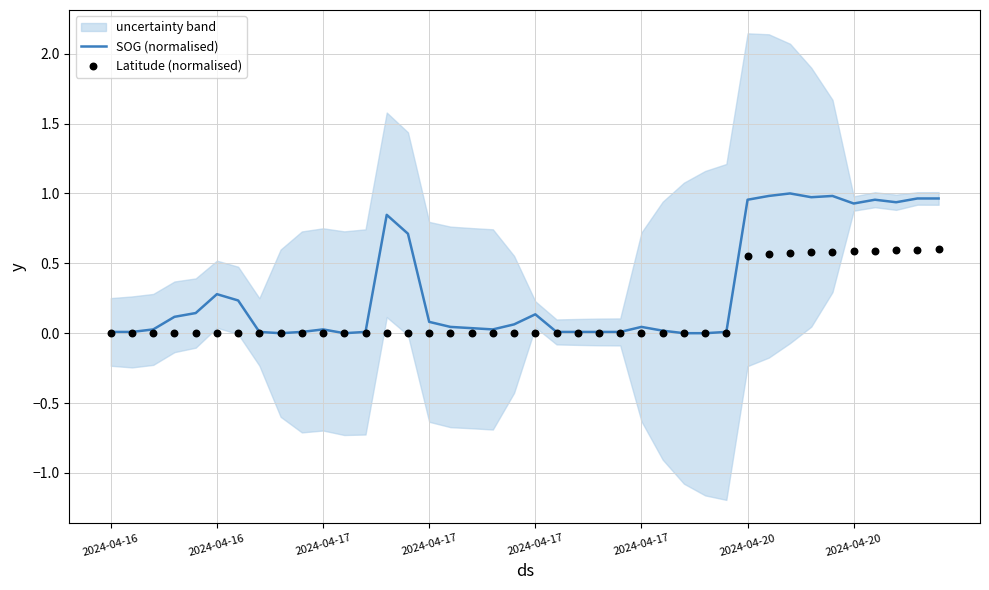

Is the value of Latitude (normalised) at 37 greater than the value of SOG (normalised) at 2024-04-16?

Yes